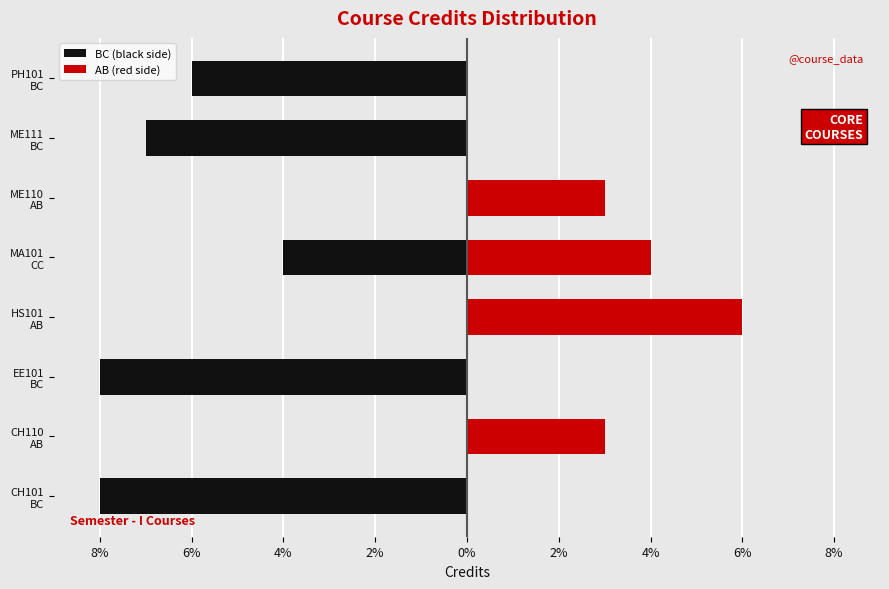

Count the number of categories in the chart.

8